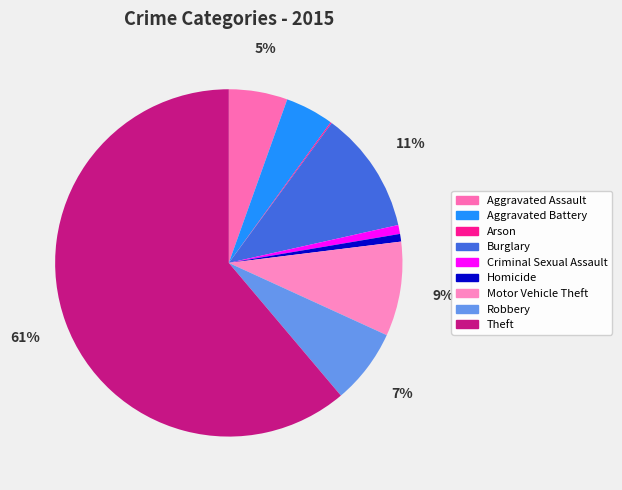

What is the ratio of the value at Aggravated Battery to the value at Homicide?

6.3